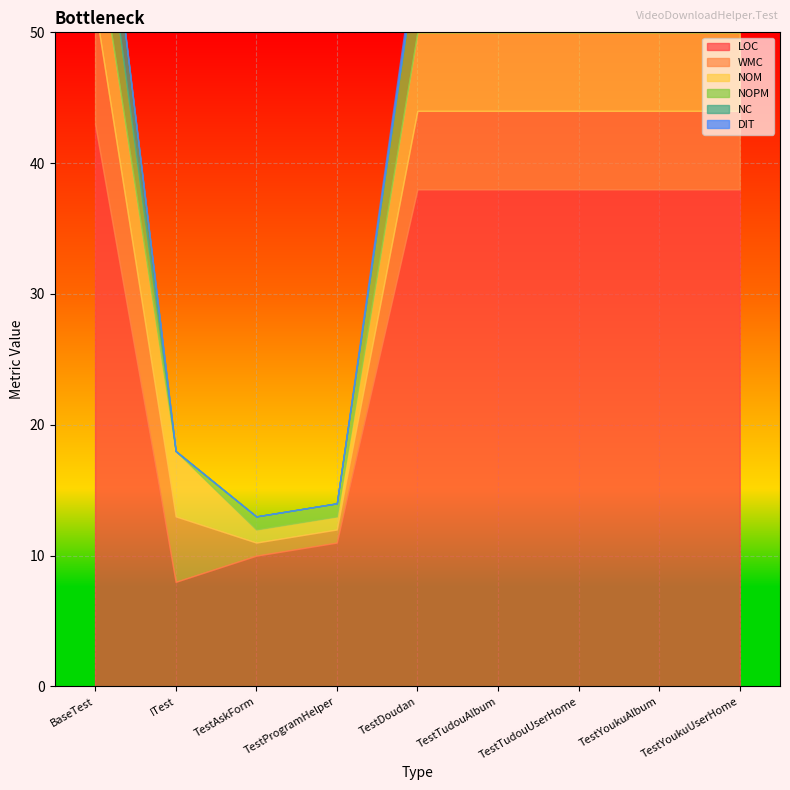

At which label is NOPM closest to 3?

TestAskForm